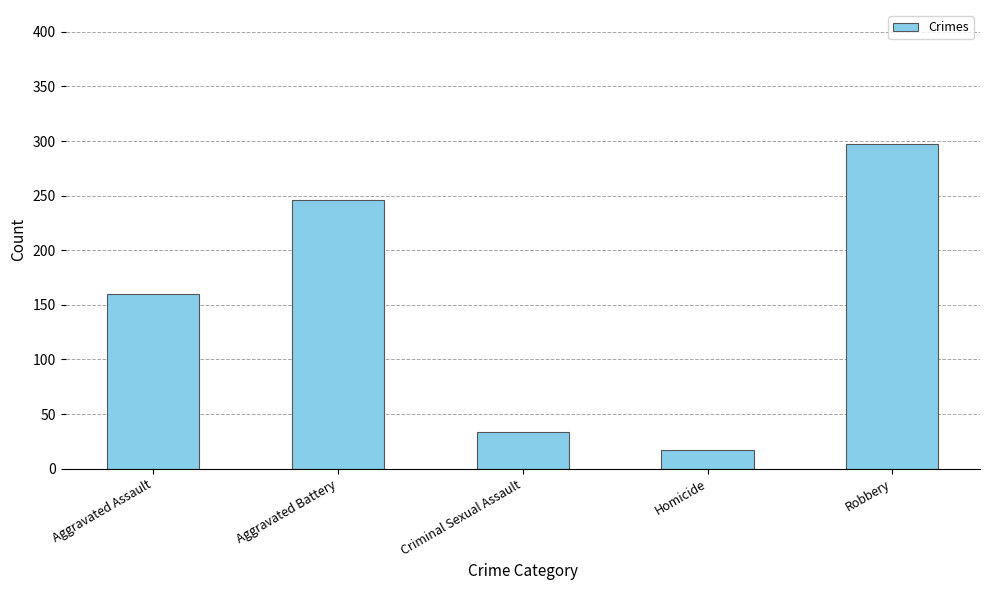

The chart shows a value of 160 at Aggravated Assault. True or false?

True